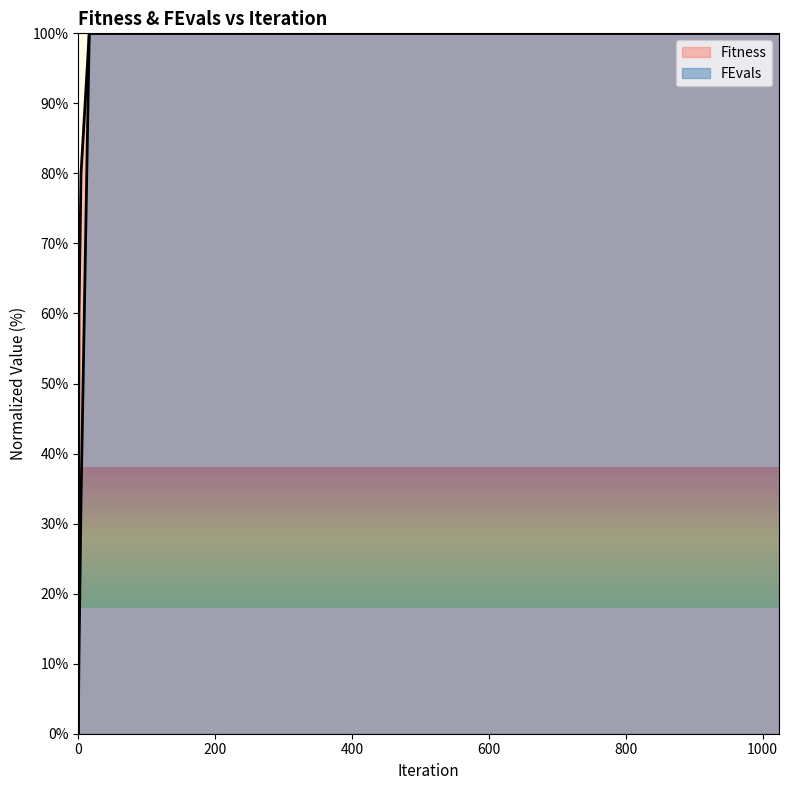

Which category has the highest value in the Fitness series?

16